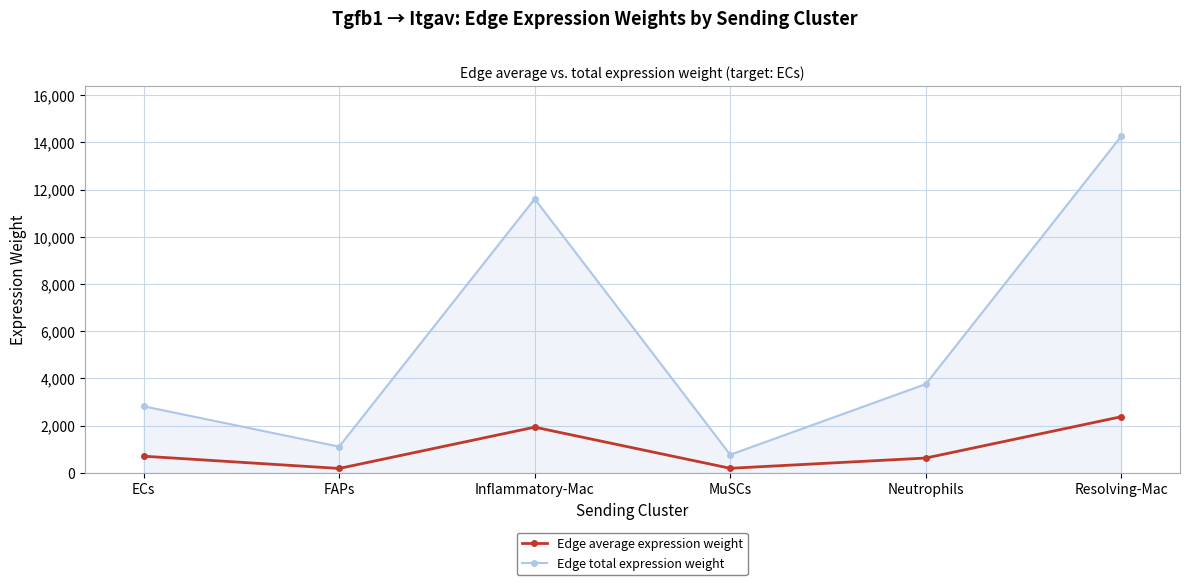

Is the value of Edge total expression weight at ECs greater than the value of Edge average expression weight at Inflammatory-Mac?

Yes